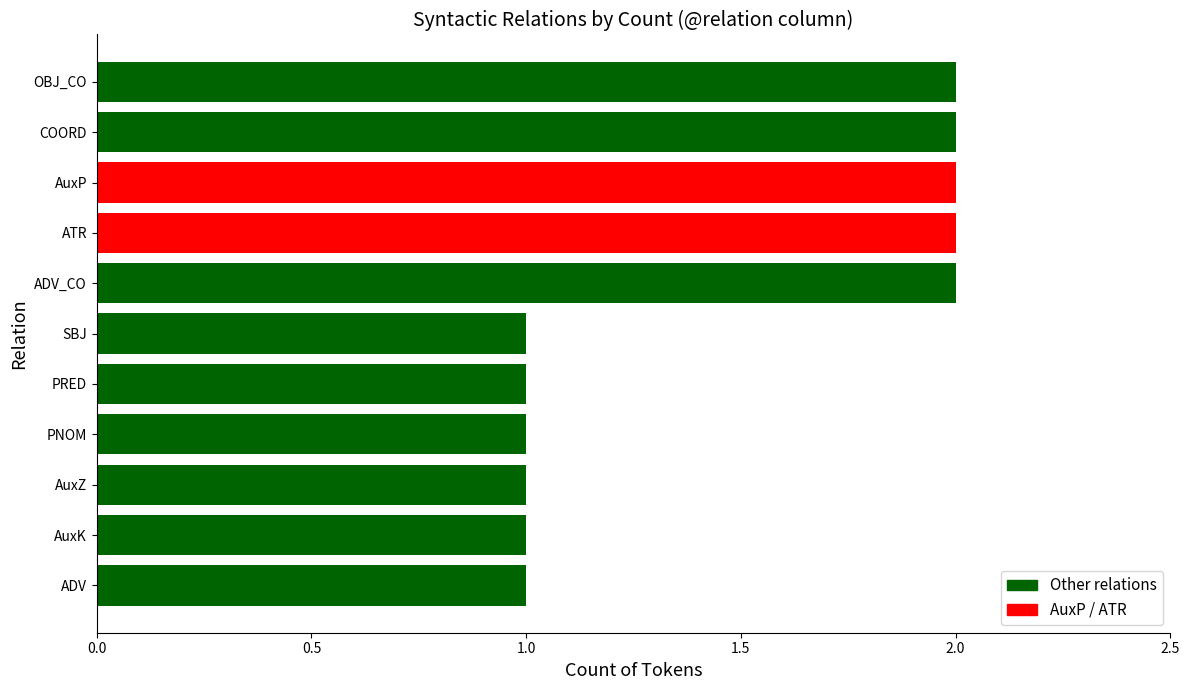

Approximately how many times larger is the value at AuxP compared to ATR?

1.0